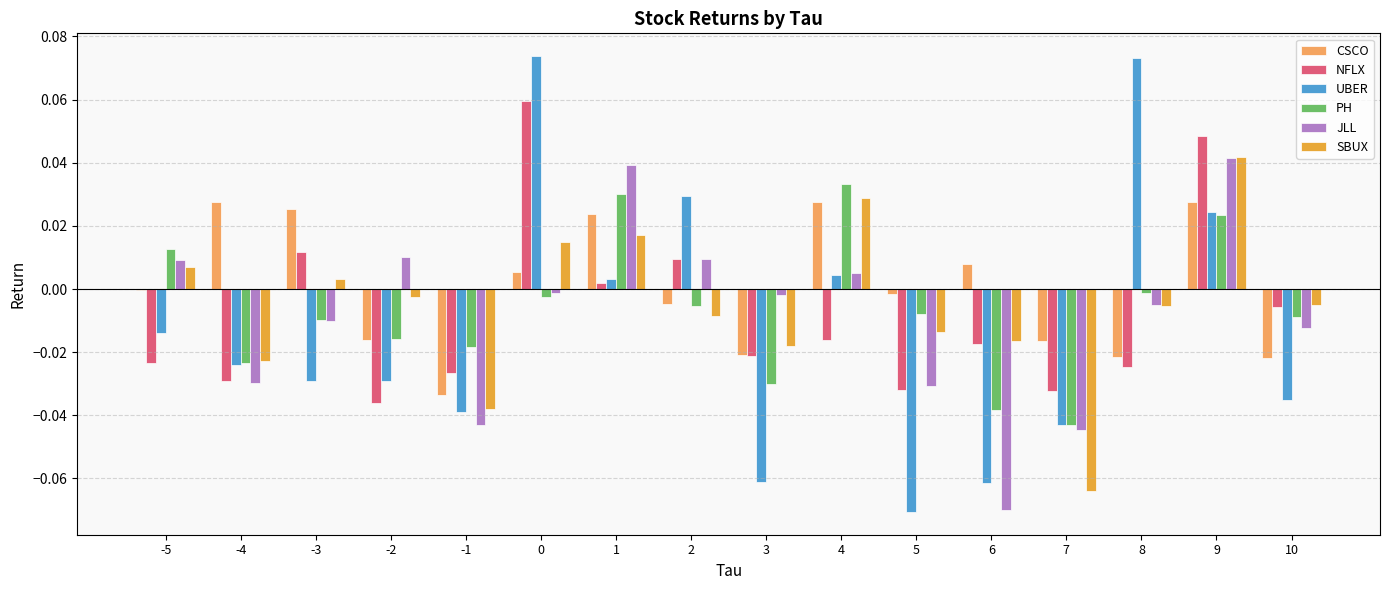

True or false: SBUX has a value of 0.0 at -5.

True